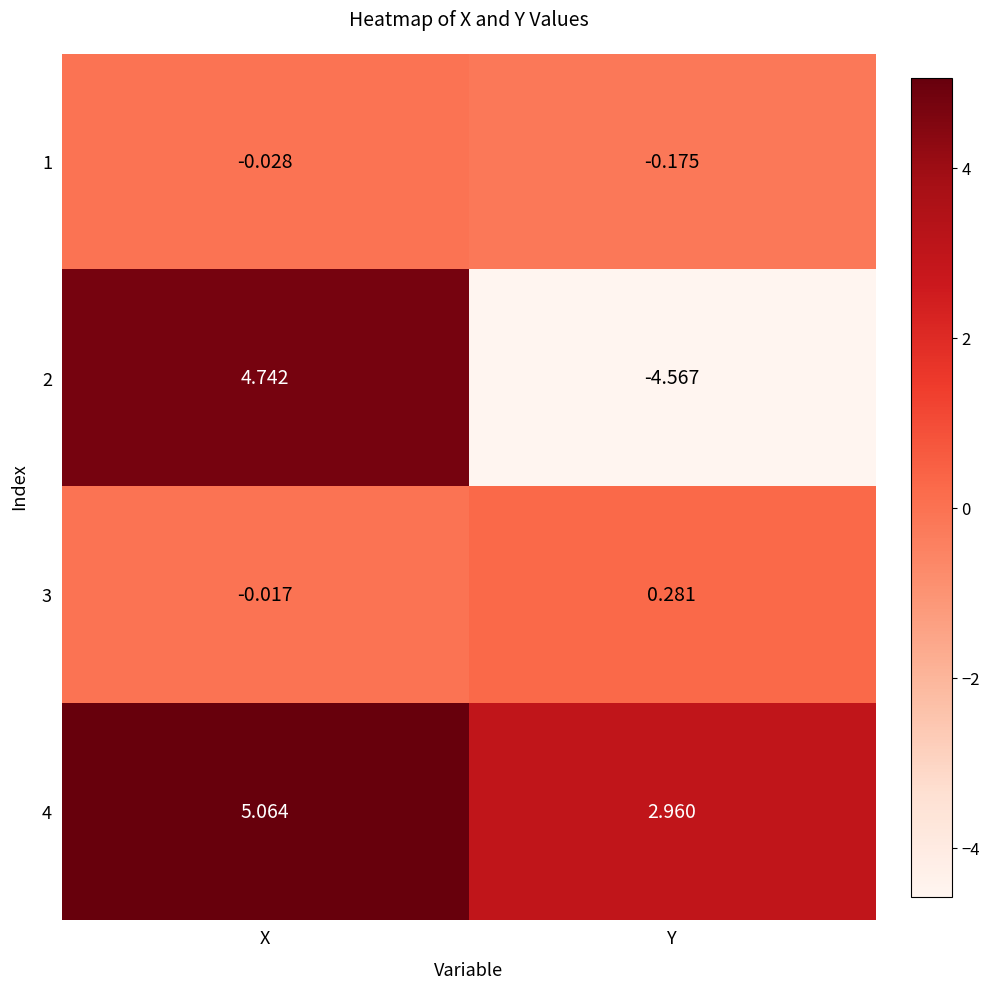

At which label does 4 first exceed 5?

X